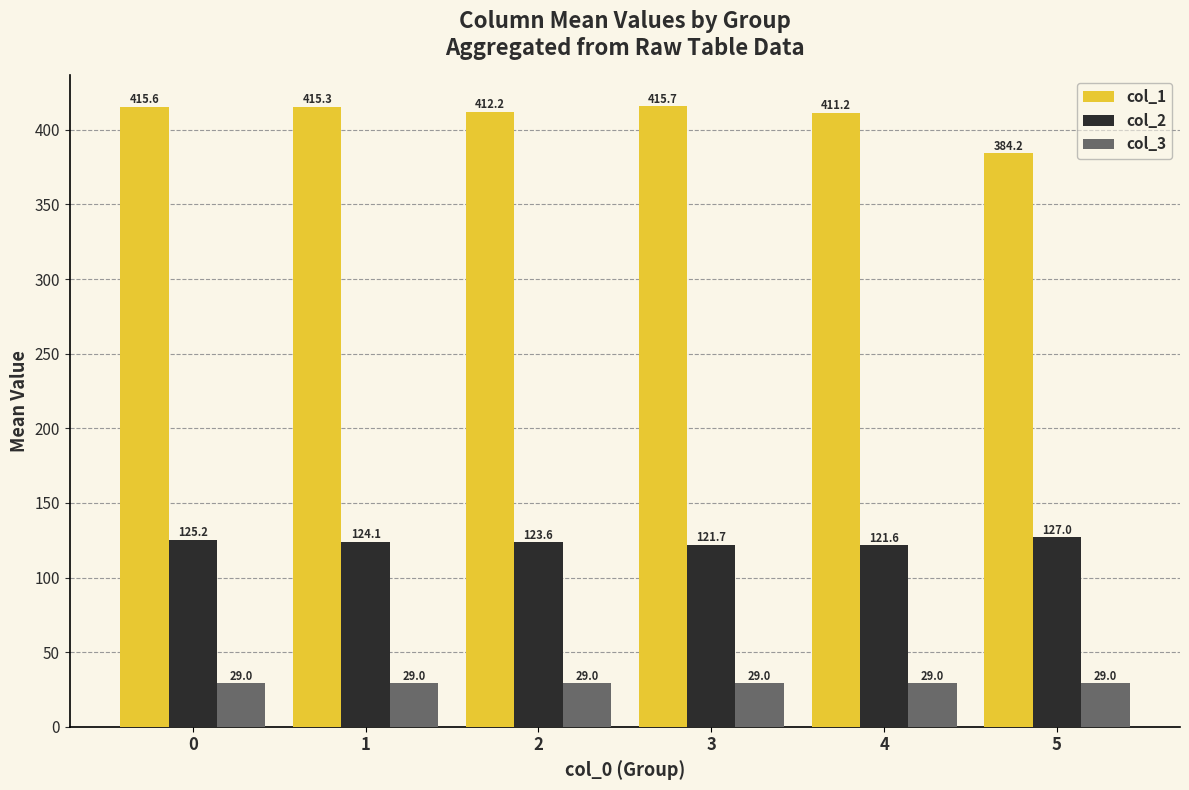

What is the difference between the highest and lowest values at 0?

386.6